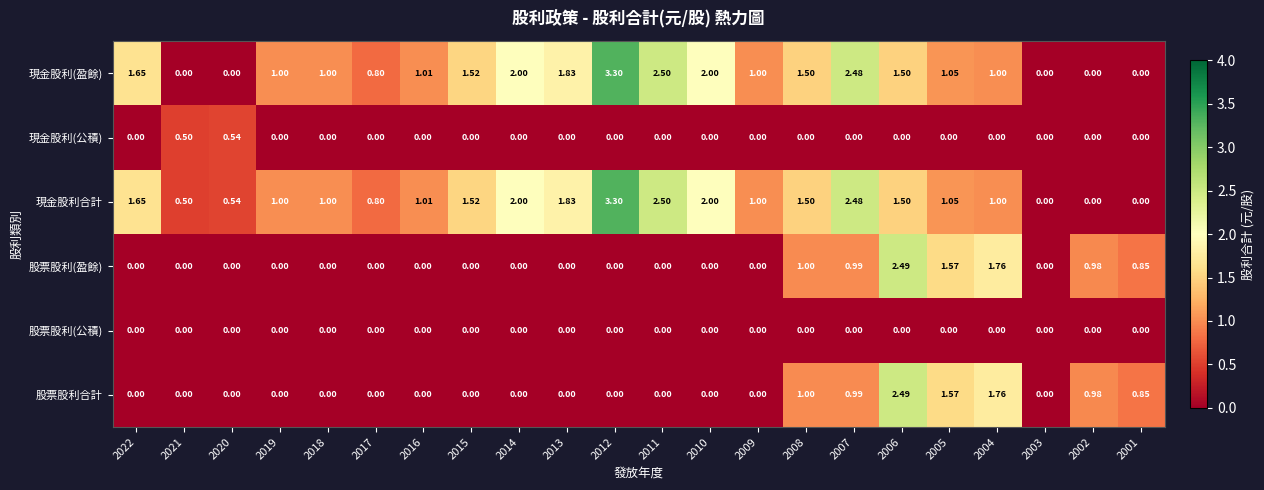

Which series has the largest total across all categories?

現金股利合計